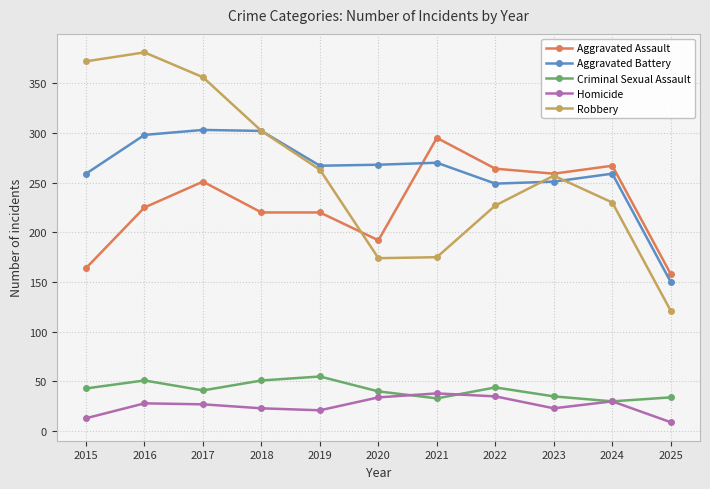

Which label corresponds to the smallest value in the chart?

2025